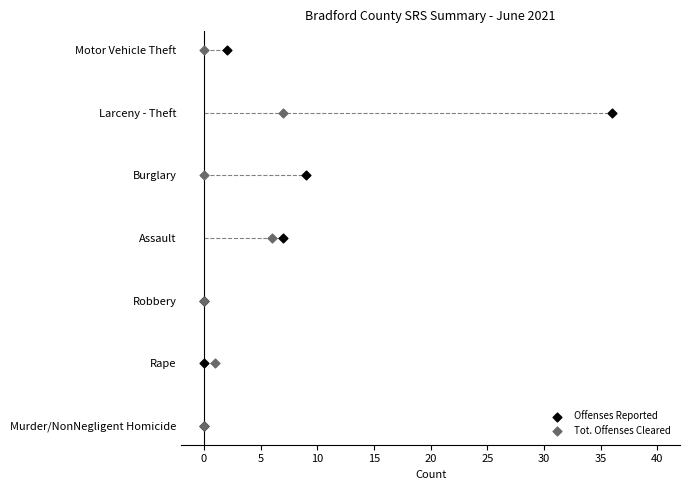

What are all the series names shown in the legend?

Offenses Reported, Tot. Offenses Cleared